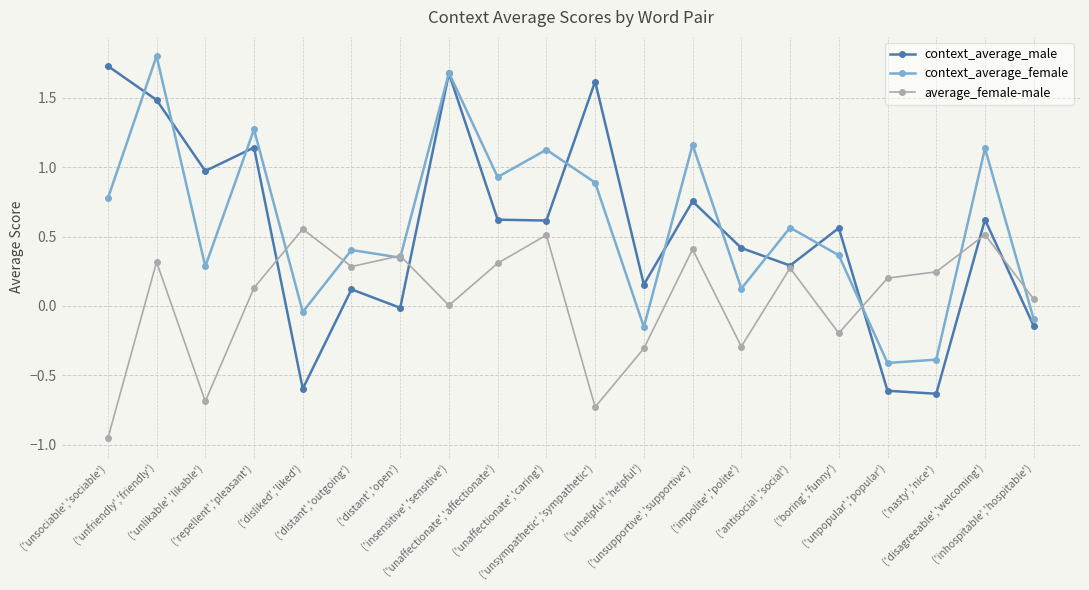

Between ('unhelpful','helpful') and ('impolite','polite'), which series saw the biggest shift?

context_average_female